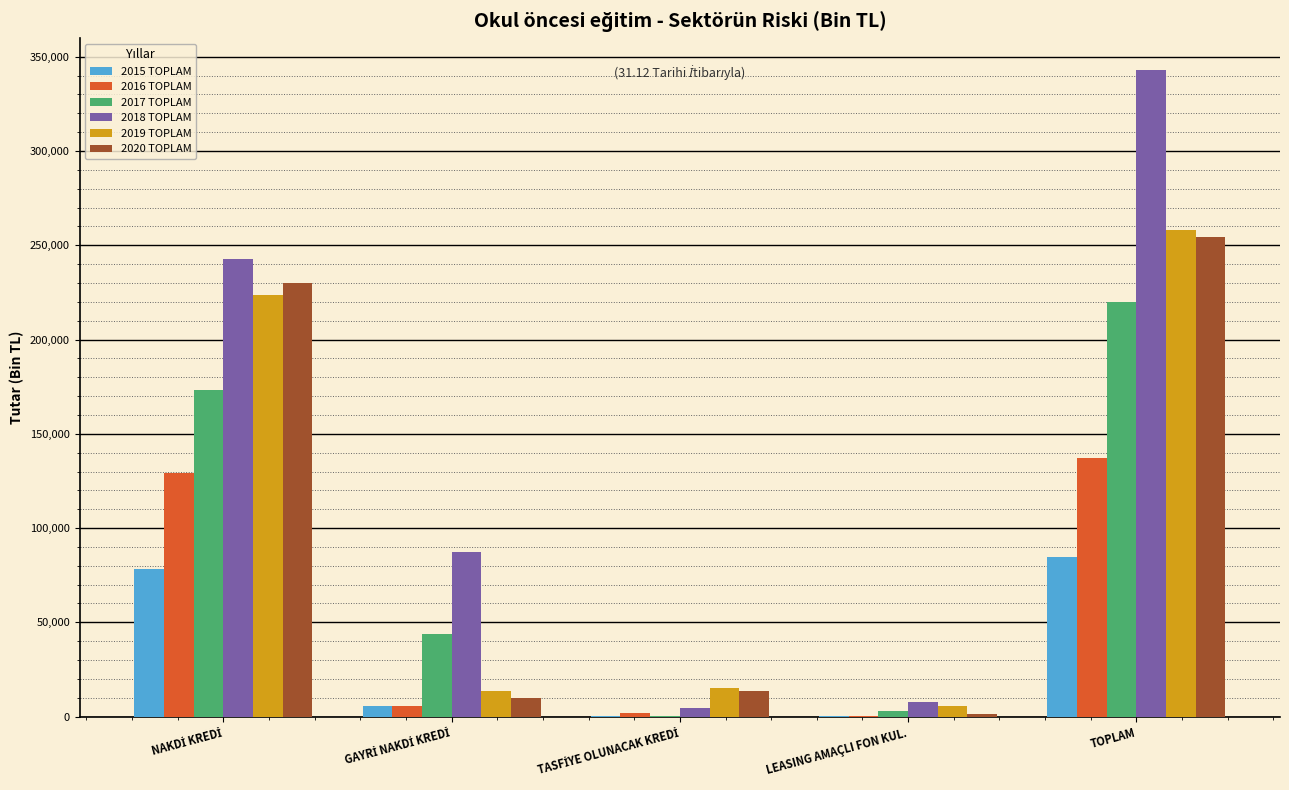

How many groups of bars are there?

5